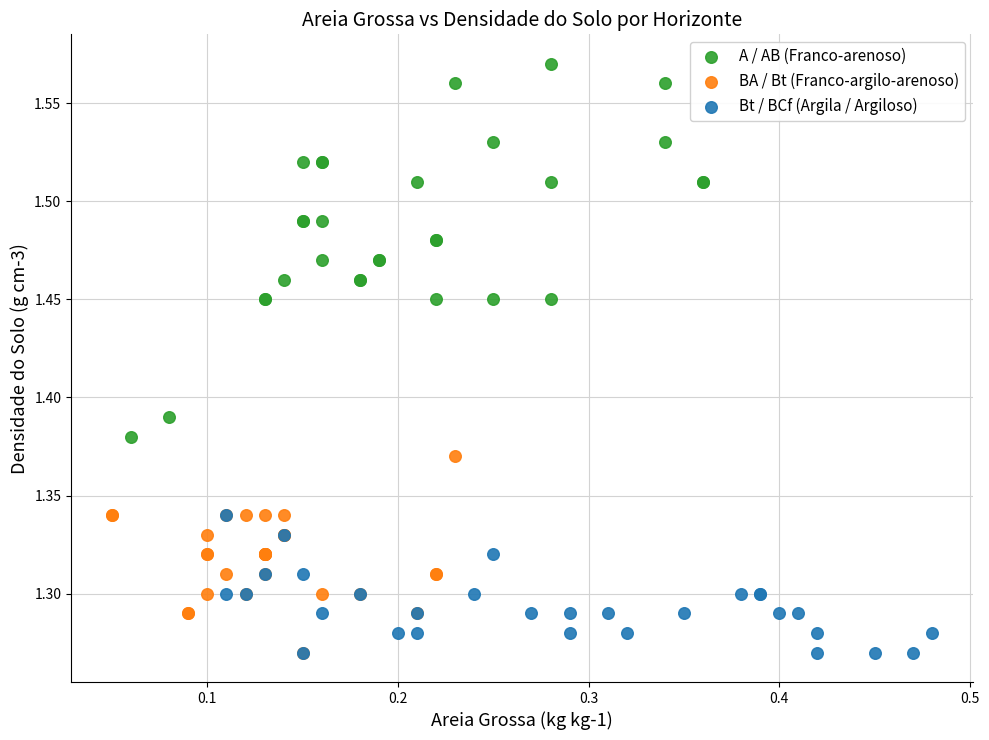

Which series has the widest spread of Y values?

A / AB (Franco-arenoso)